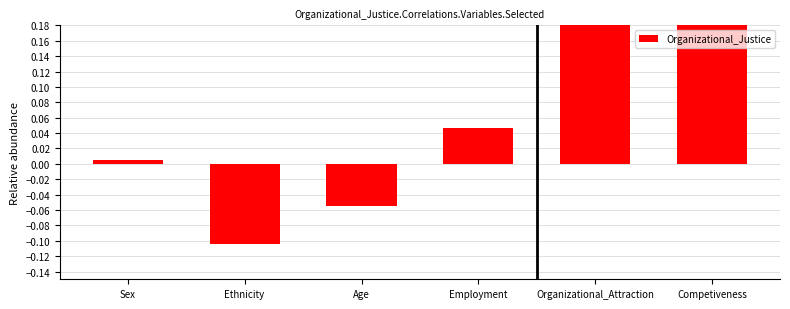

Rank the categories by value from lowest to highest.

Ethnicity, Age, Sex, Employment, Competiveness, Organizational_Attraction